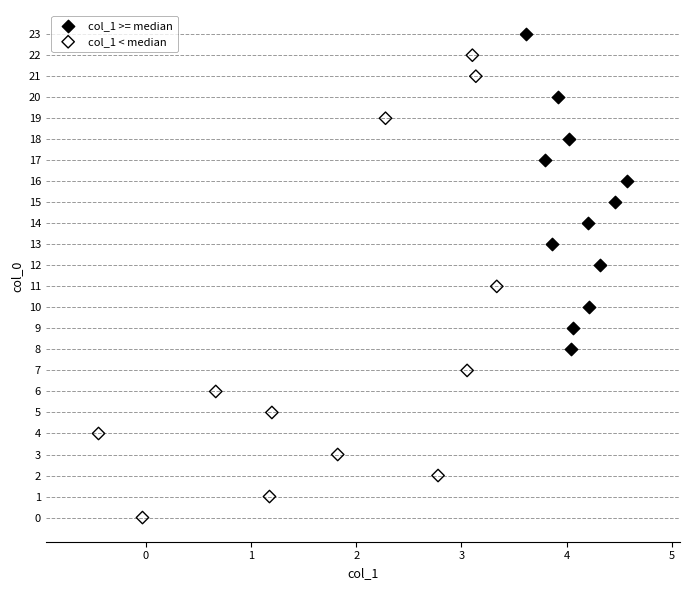

Which series has the widest spread of Y values?

col_1 < median